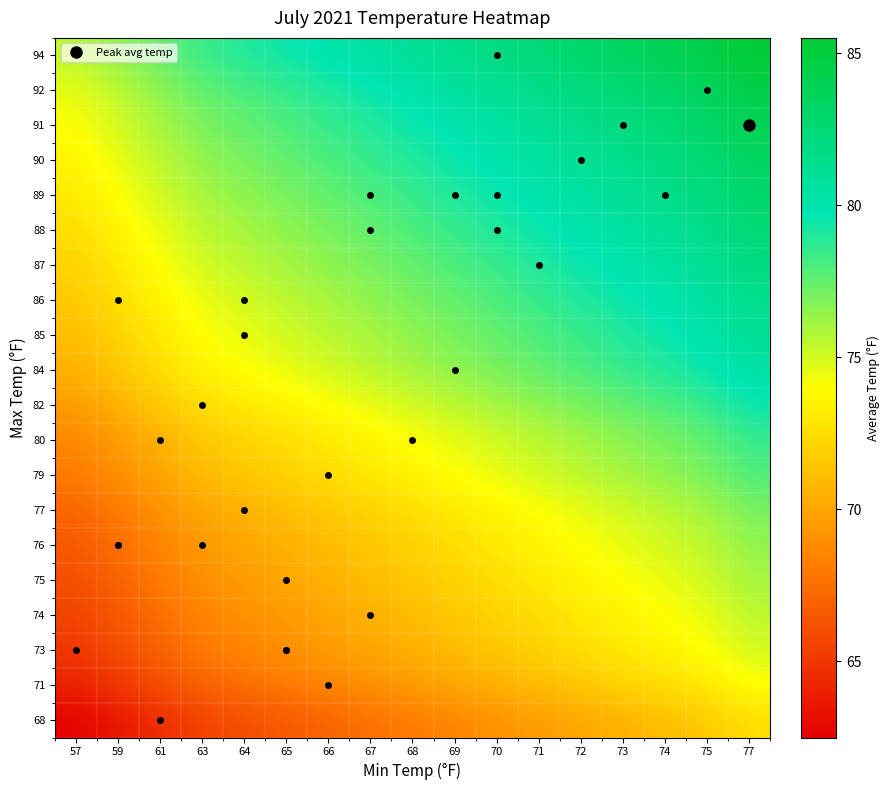

What is the total value across all series at 63?

1450.5